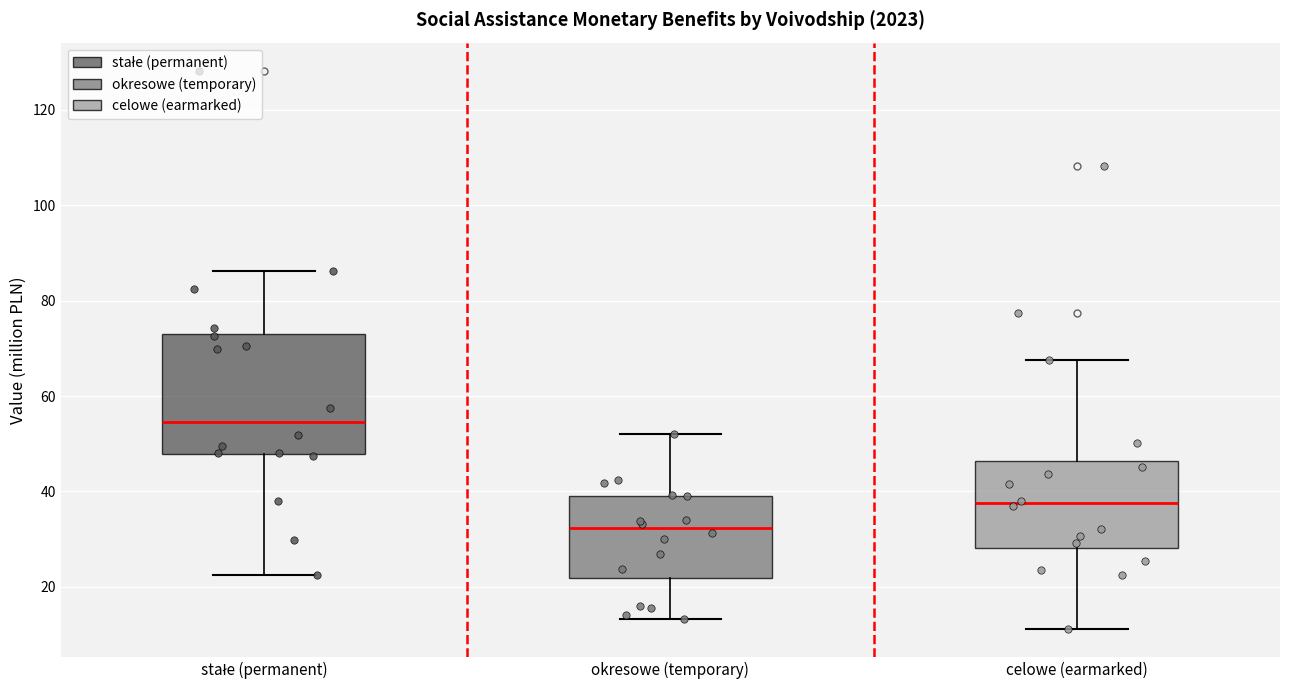

Which box has the lowest median line?

okresowe (temporary)